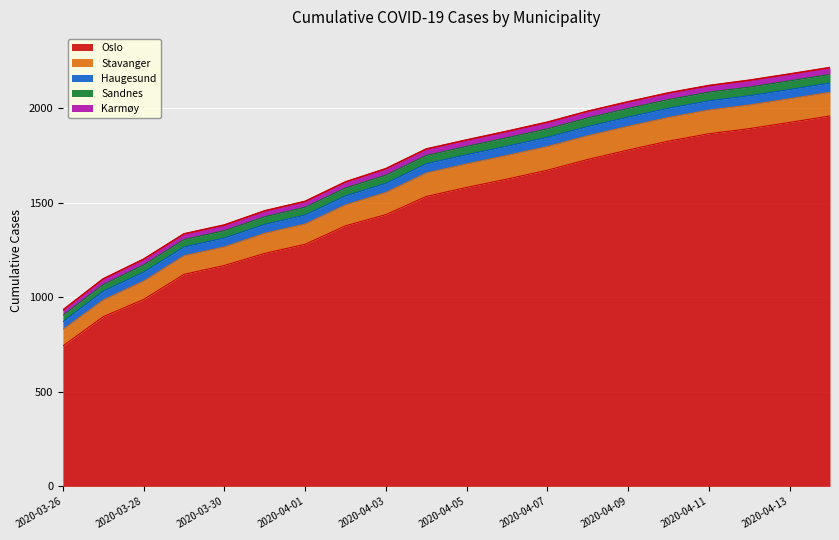

What is the smallest value displayed?

28